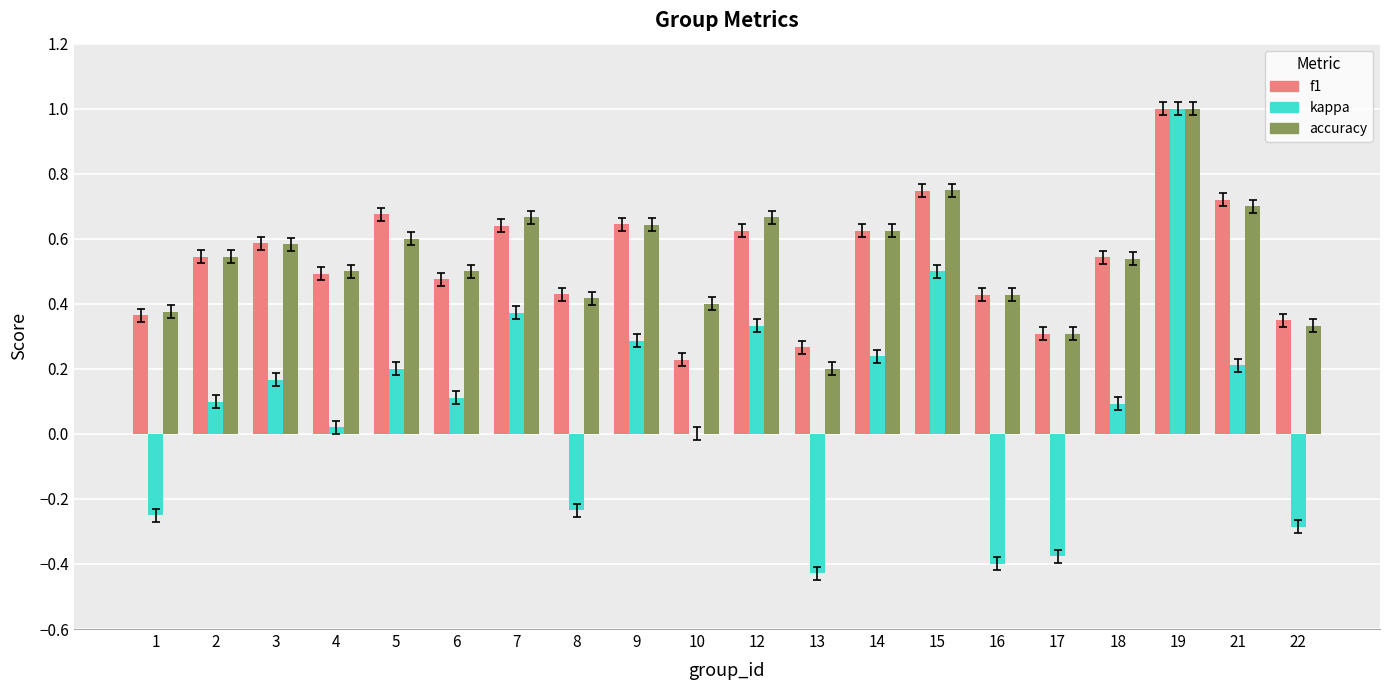

At which category is the sum across all series the highest?

19